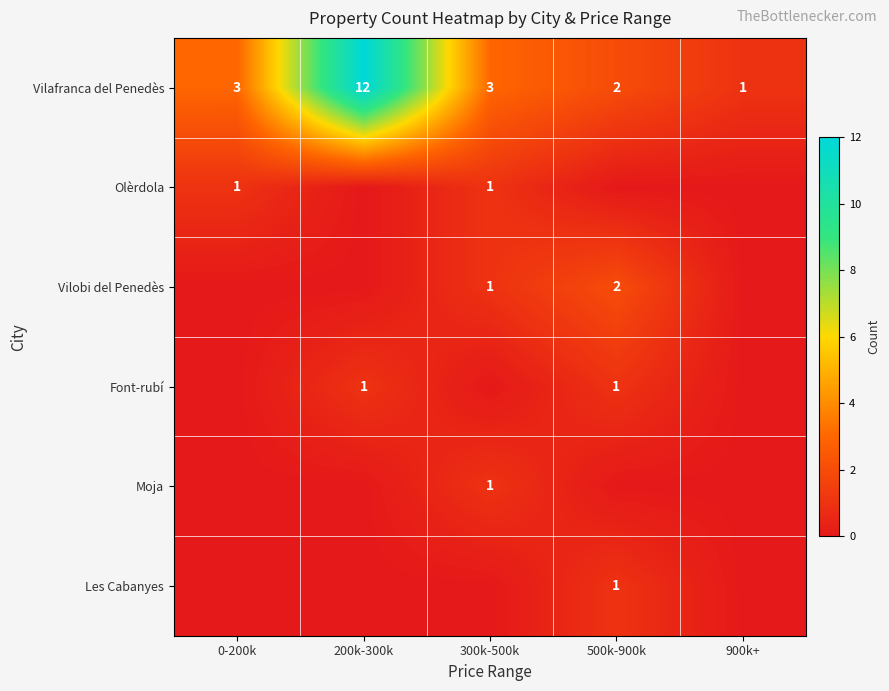

At how many categories does at least one series exceed 2?

3